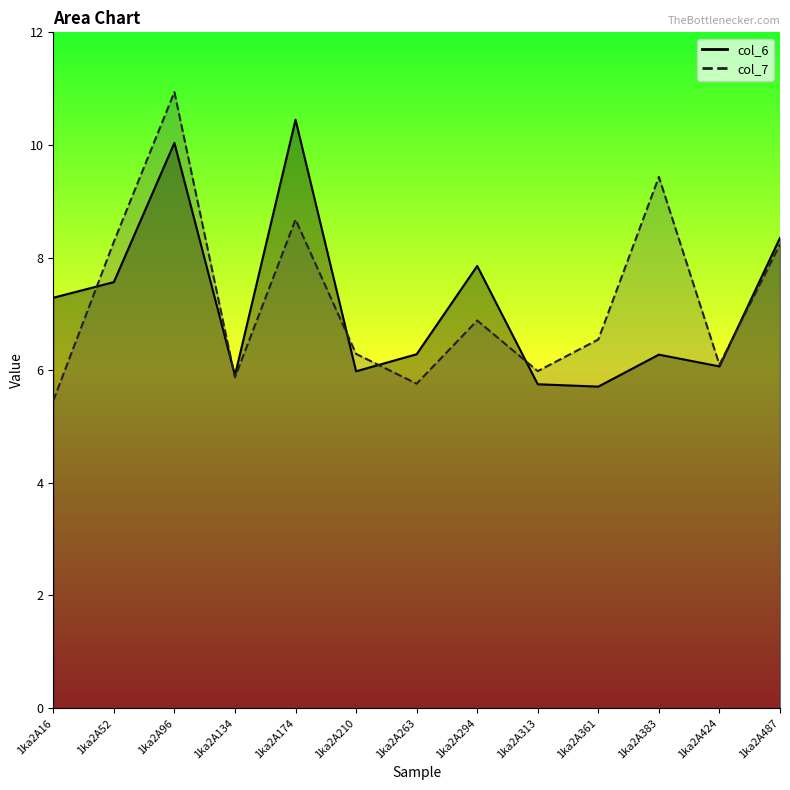

The col_7 series shows 5.9 at 1ka2A134. True or false?

True